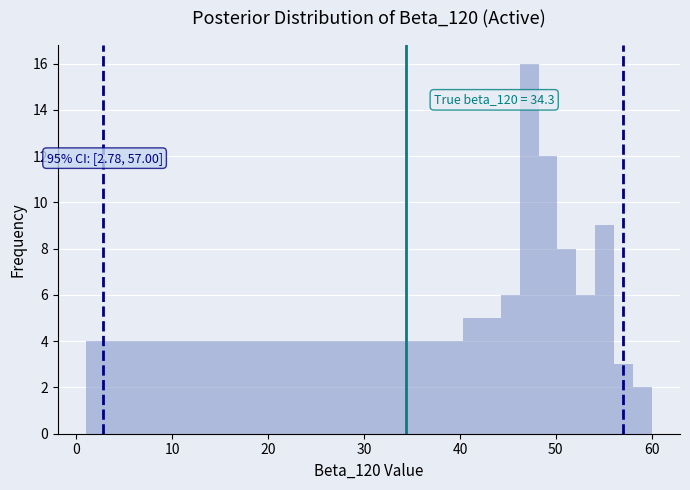

Read against the x-axis, roughly where is the centre of the tallest bar?

47